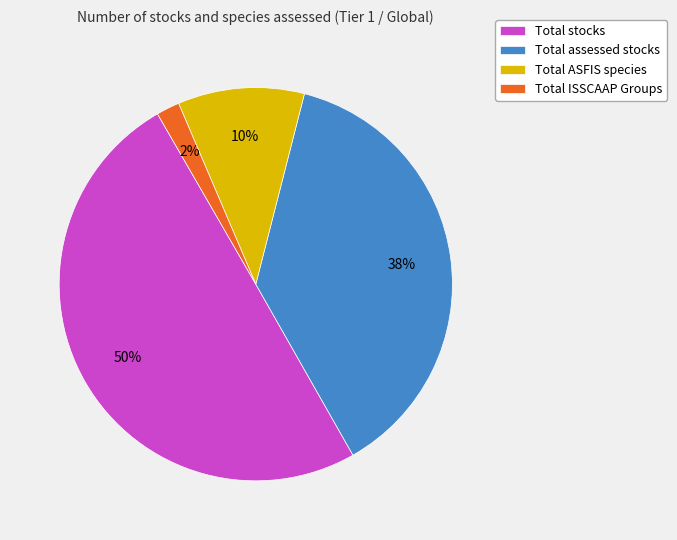

Combined, do Total ISSCAAP Groups and Total assessed stocks account for over 50%?

No